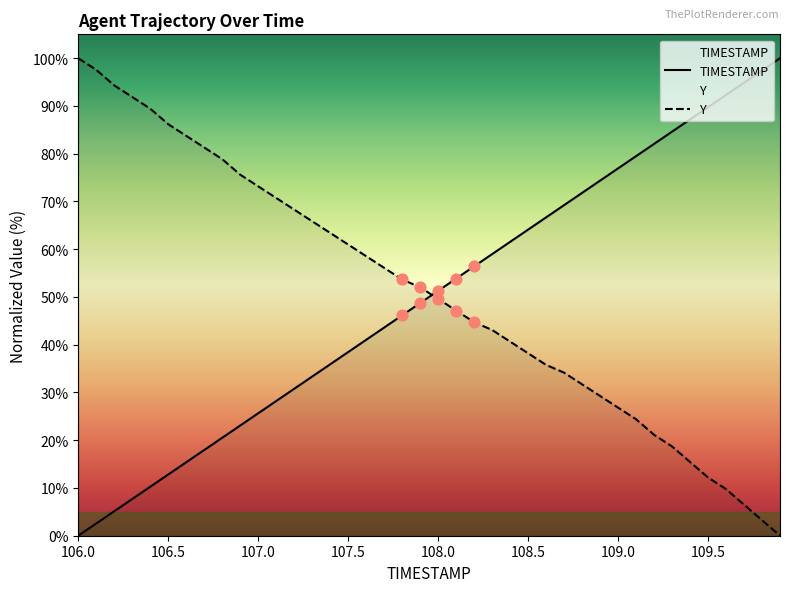

What is the difference between the highest and lowest values at 109.0?

50.1